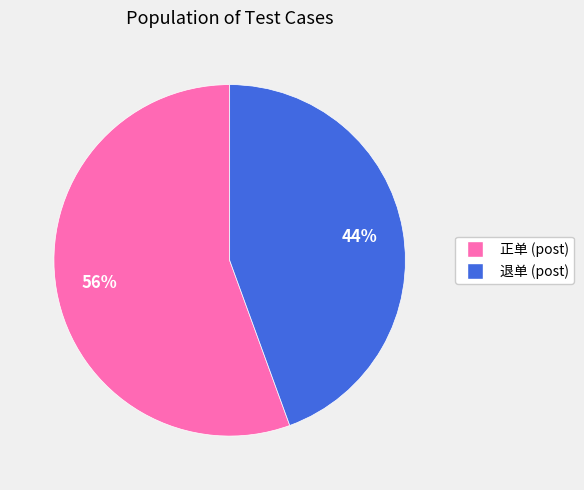

Count the number of slices in the pie.

2